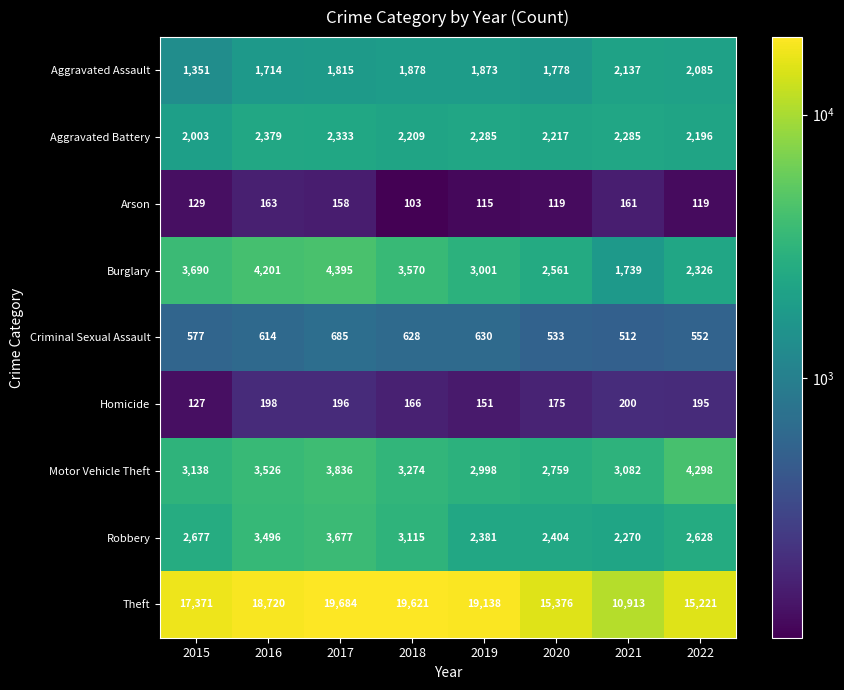

The Motor Vehicle Theft series shows 1816 at 2018. True or false?

False